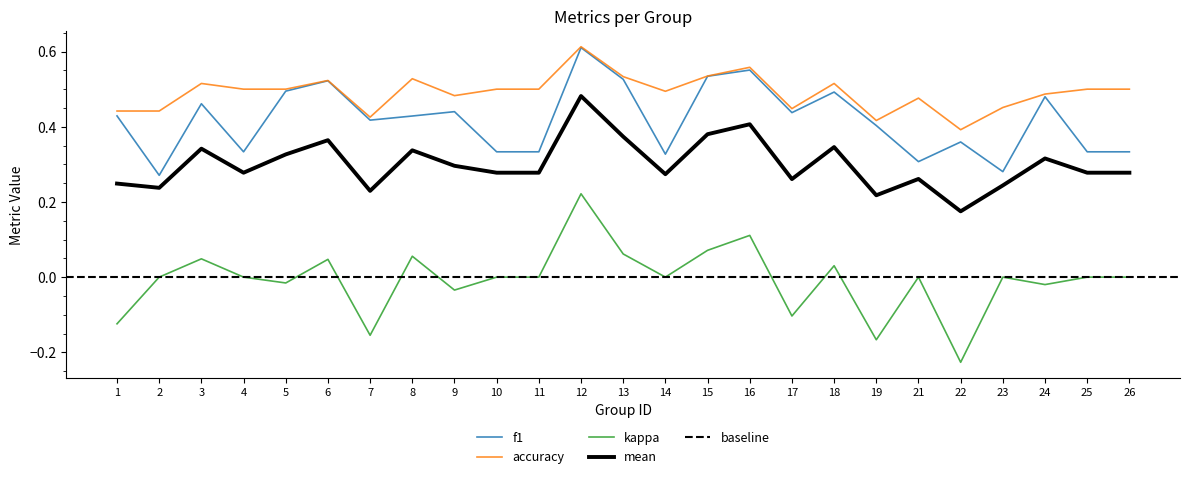

The value of mean at 15 is 0.1. True or false?

False